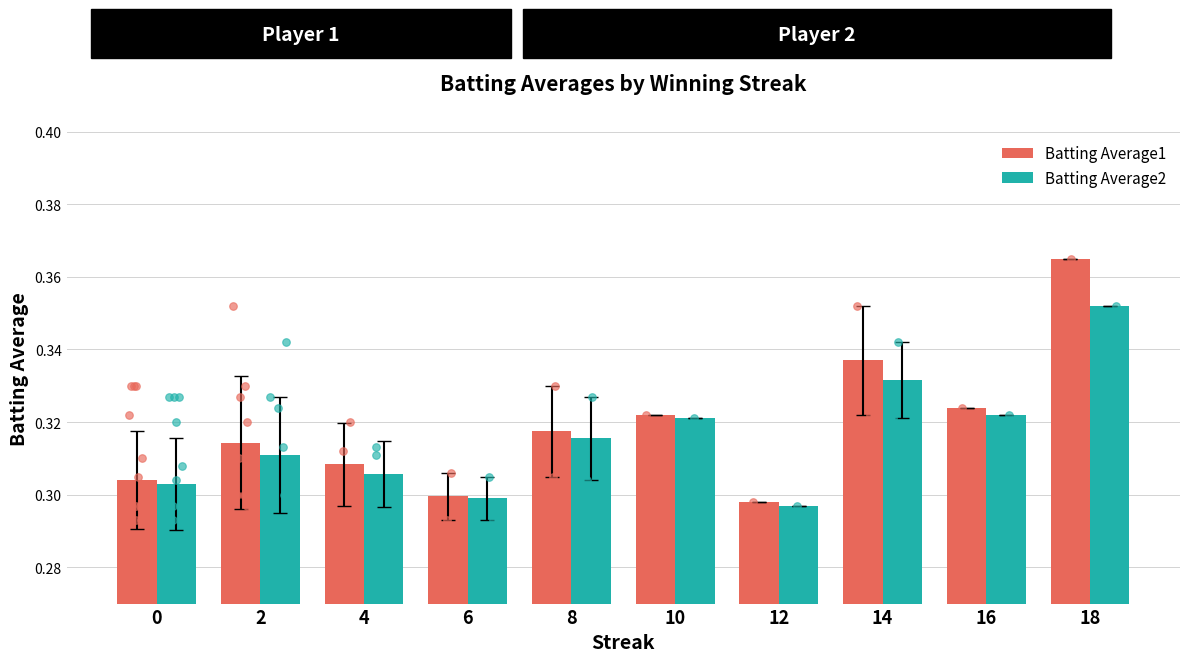

What is the total value across all series at 18?

0.7